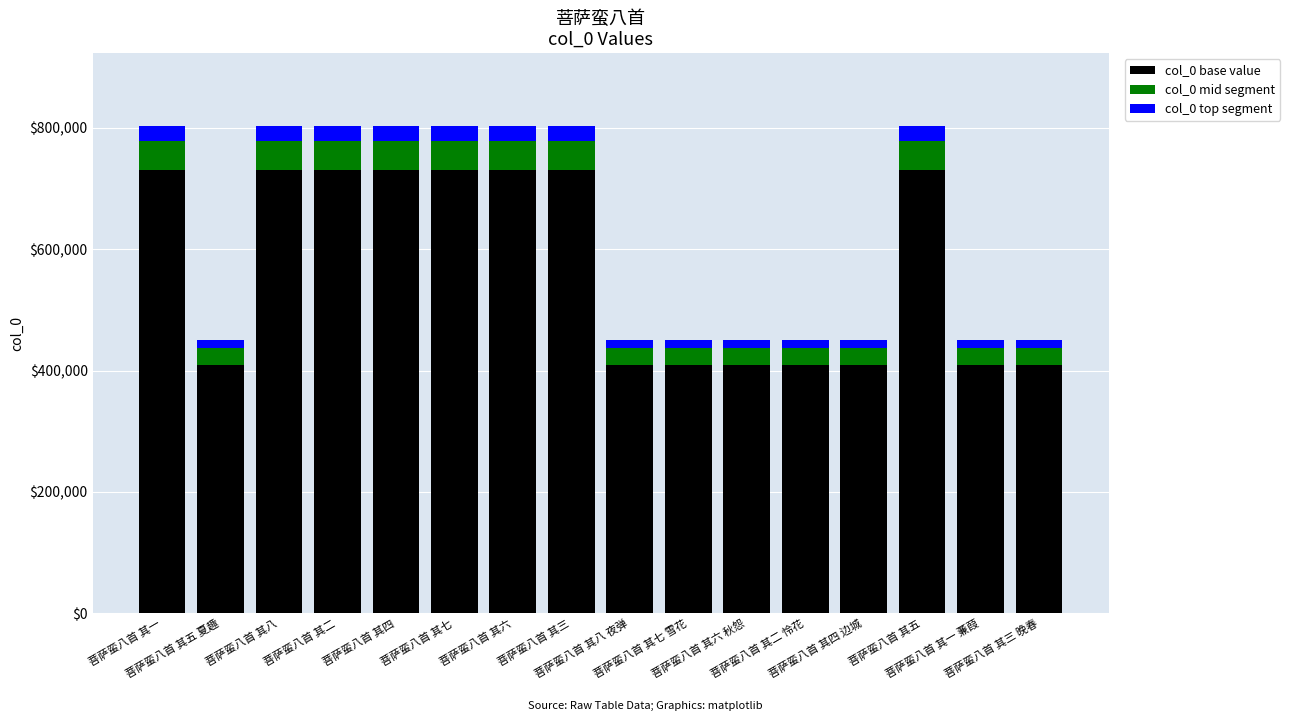

What is the difference between the maximum and second lowest values in the col_0 base value series?

320996